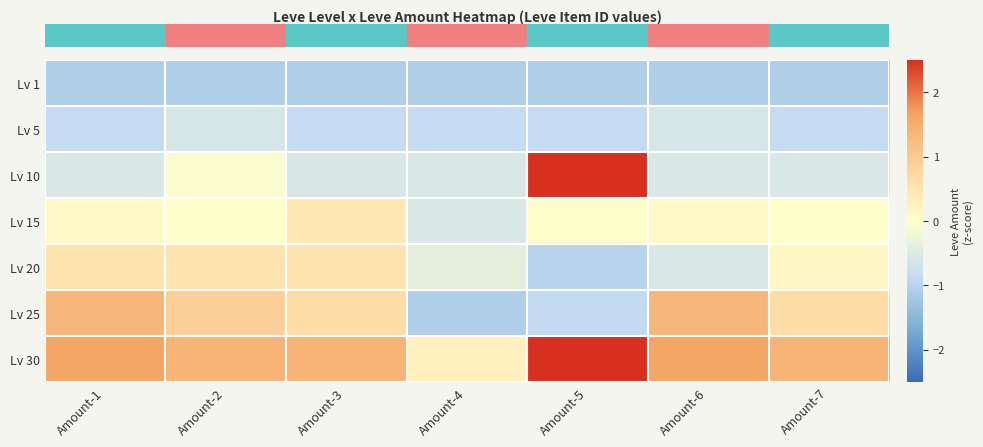

Which series has the largest range (max minus min)?

row_2